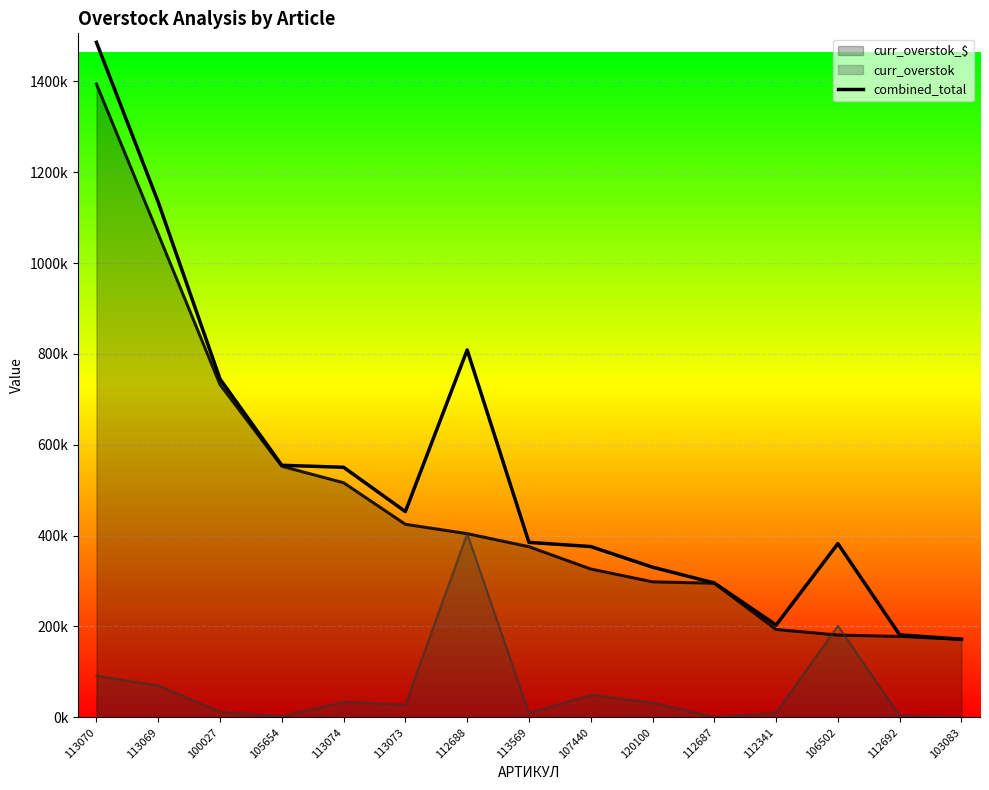

What is the difference between the maximum and minimum values?

1313814.3